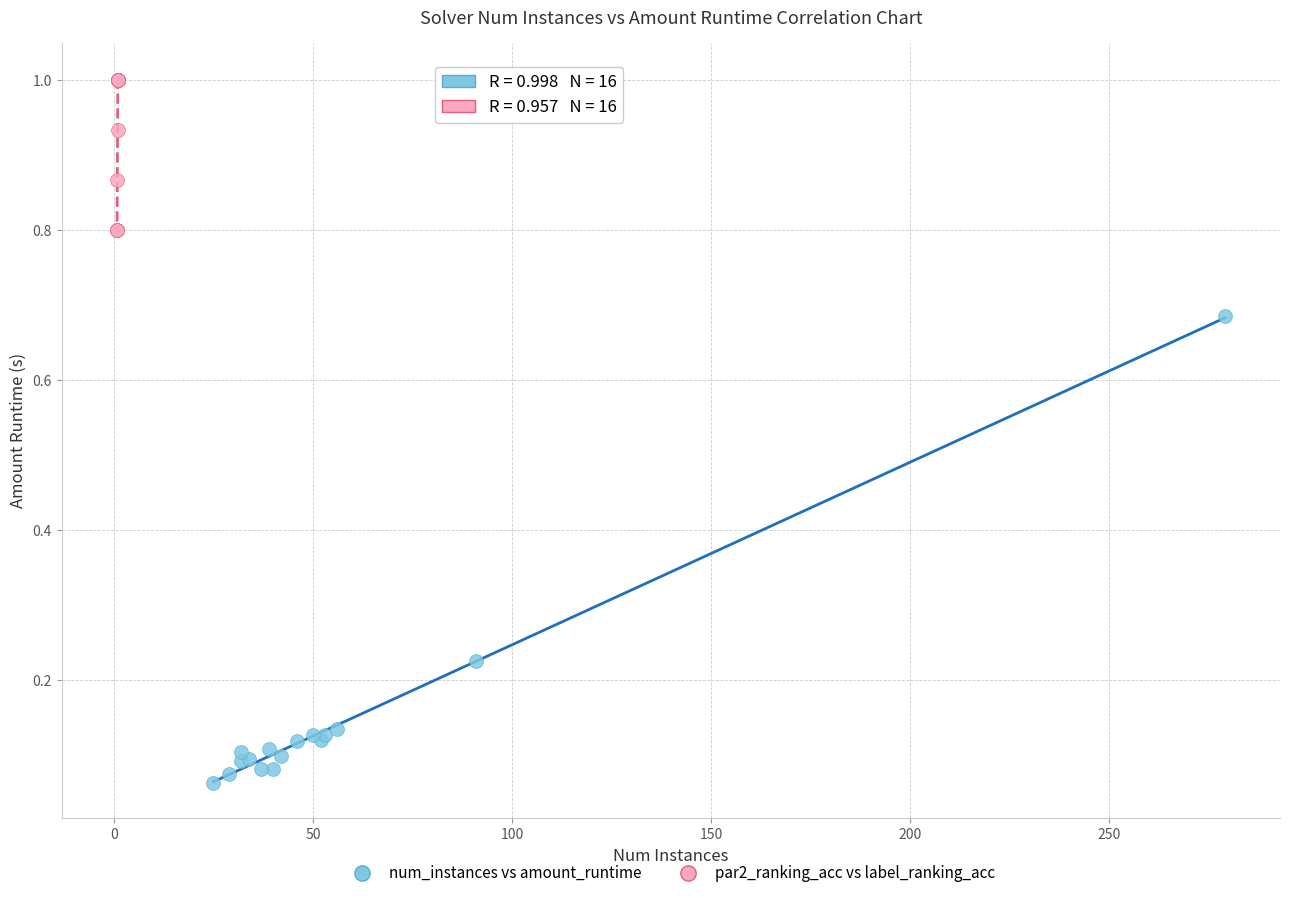

Which series reaches the minimum Y coordinate?

num_instances vs amount_runtime